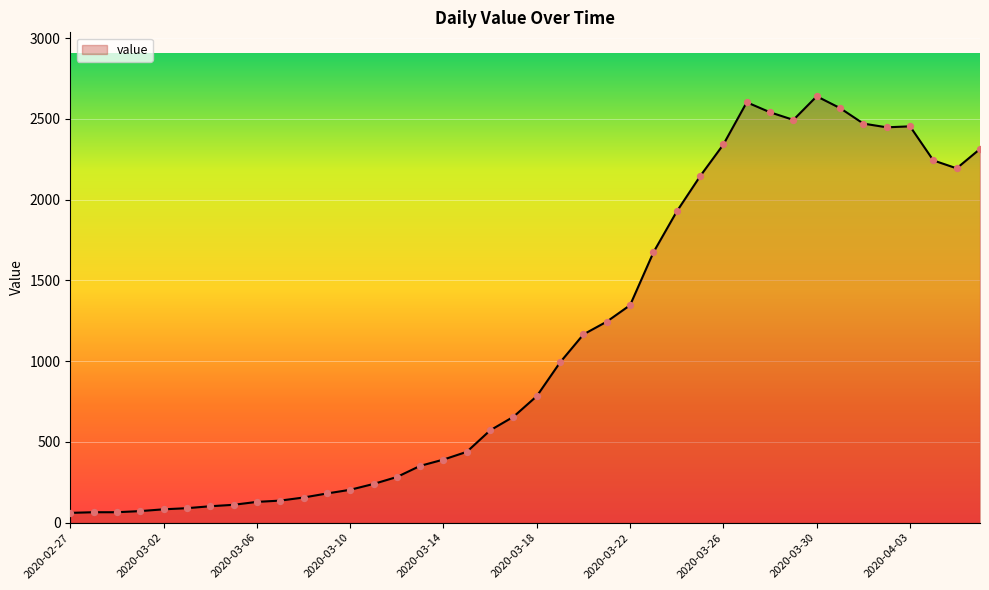

What is the difference between the maximum and minimum values?

2579